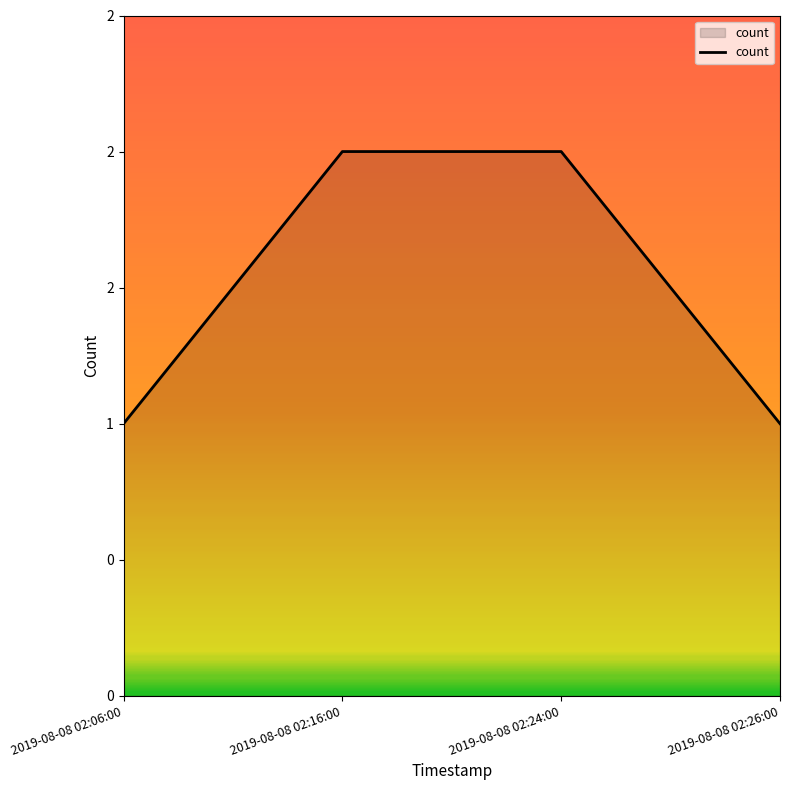

Is it true that the value at 2019-08-08 02:26:00 is 0?

False